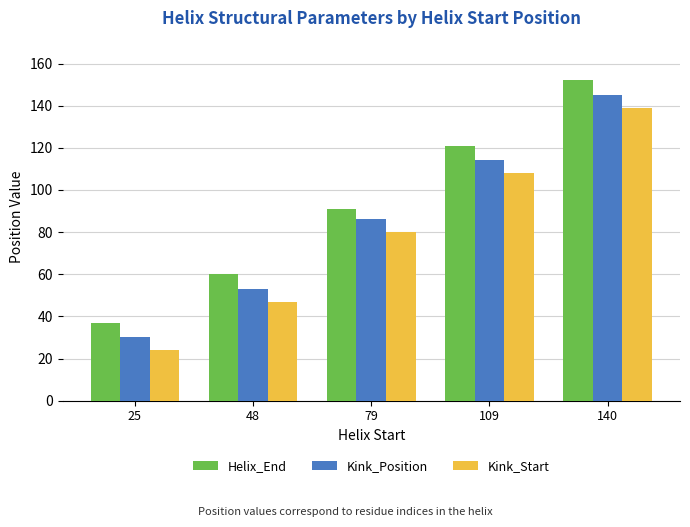

The Kink_Position series shows 141 at 79. True or false?

False